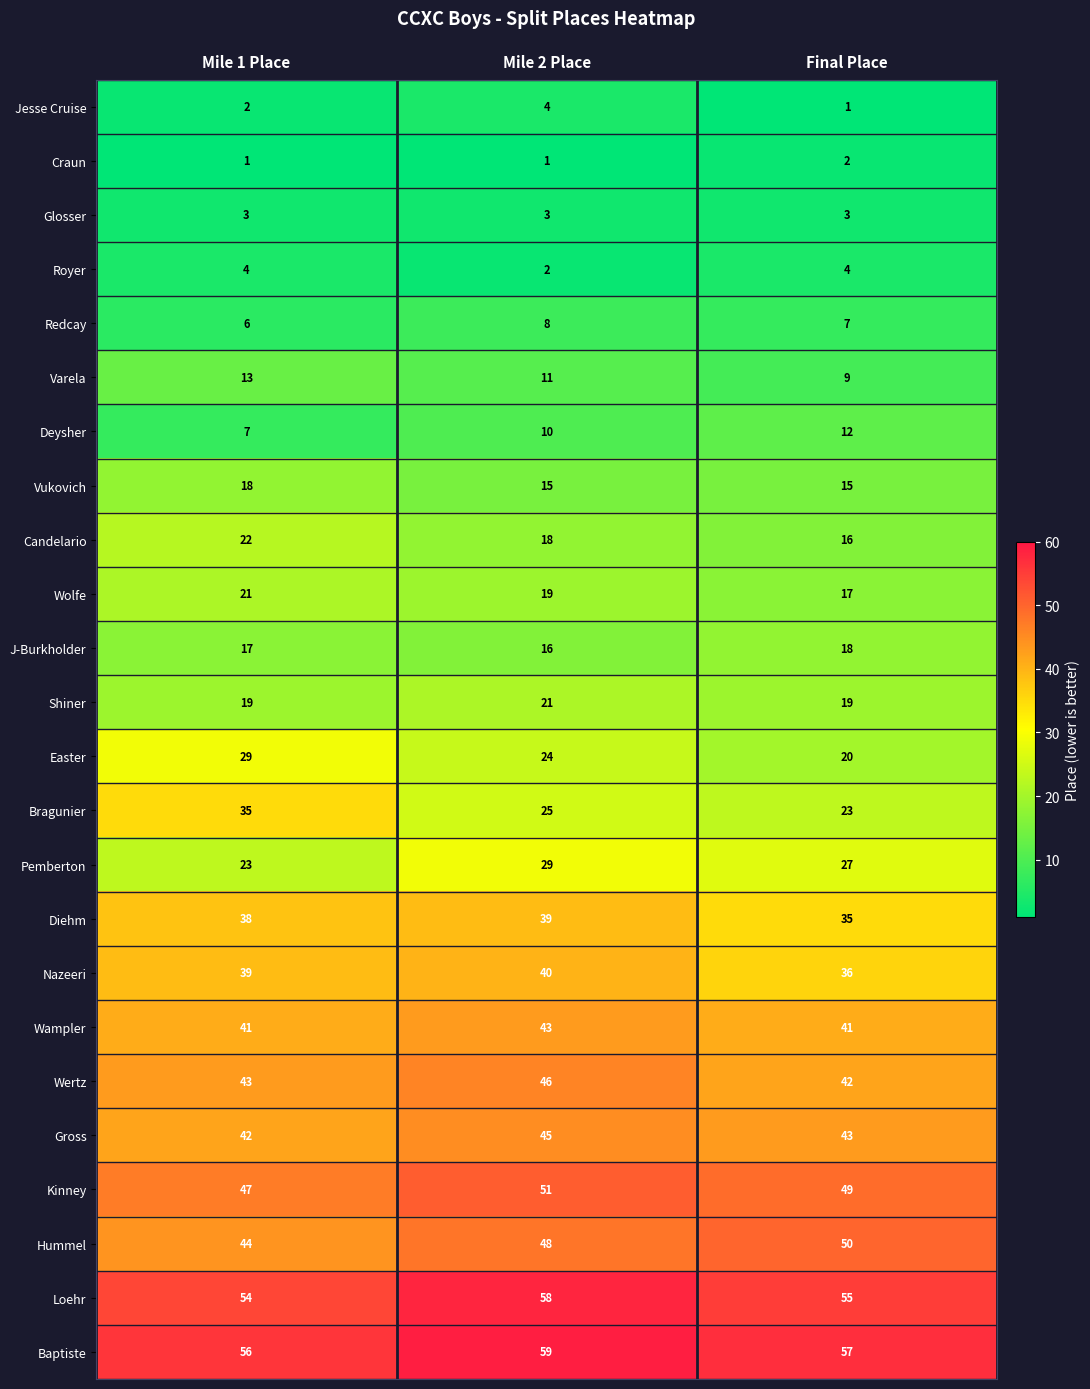

Rank the series at Mile 1 Place from lowest to highest value.

Craun, Jesse Cruise, Glosser, Royer, Redcay, Deysher, Varela, J-Burkholder, Vukovich, Shiner, Wolfe, Candelario, Pemberton, Easter, Bragunier, Diehm, Nazeeri, Wampler, Gross, Wertz, Hummel, Kinney, Loehr, Baptiste